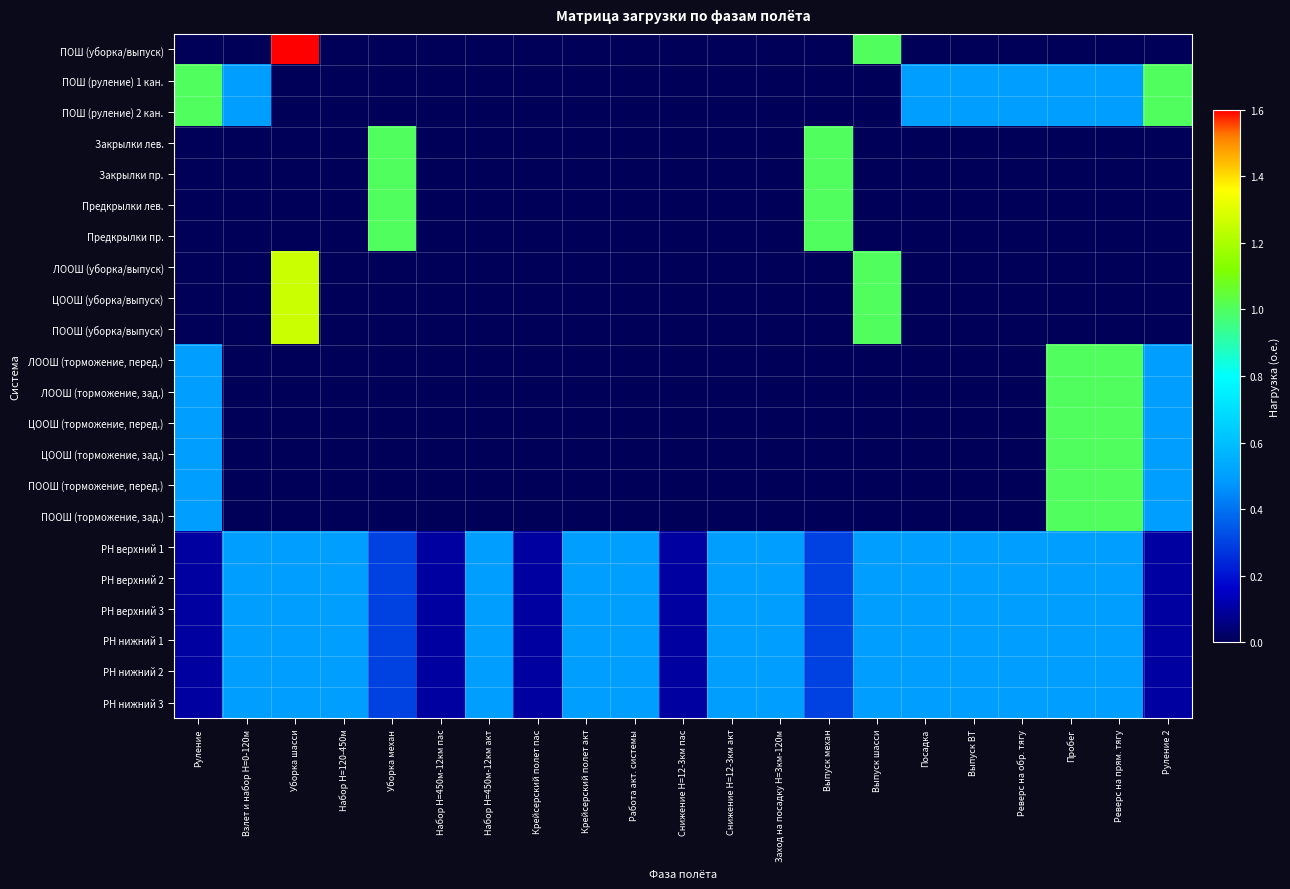

At how many categories does at least one series exceed 0?

21